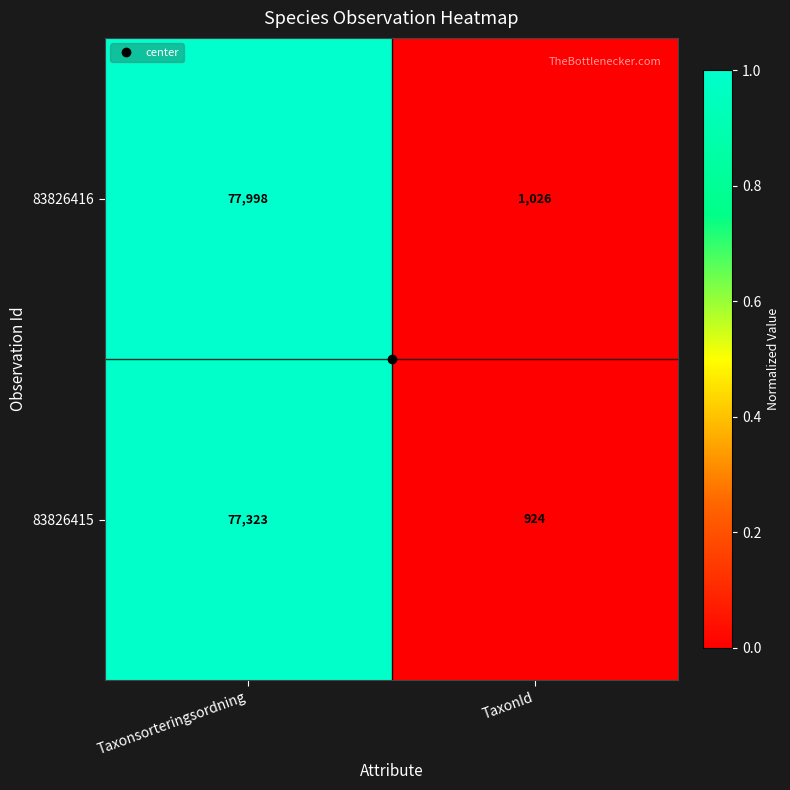

Is it true that 83826415 equals 924 at TaxonId?

True